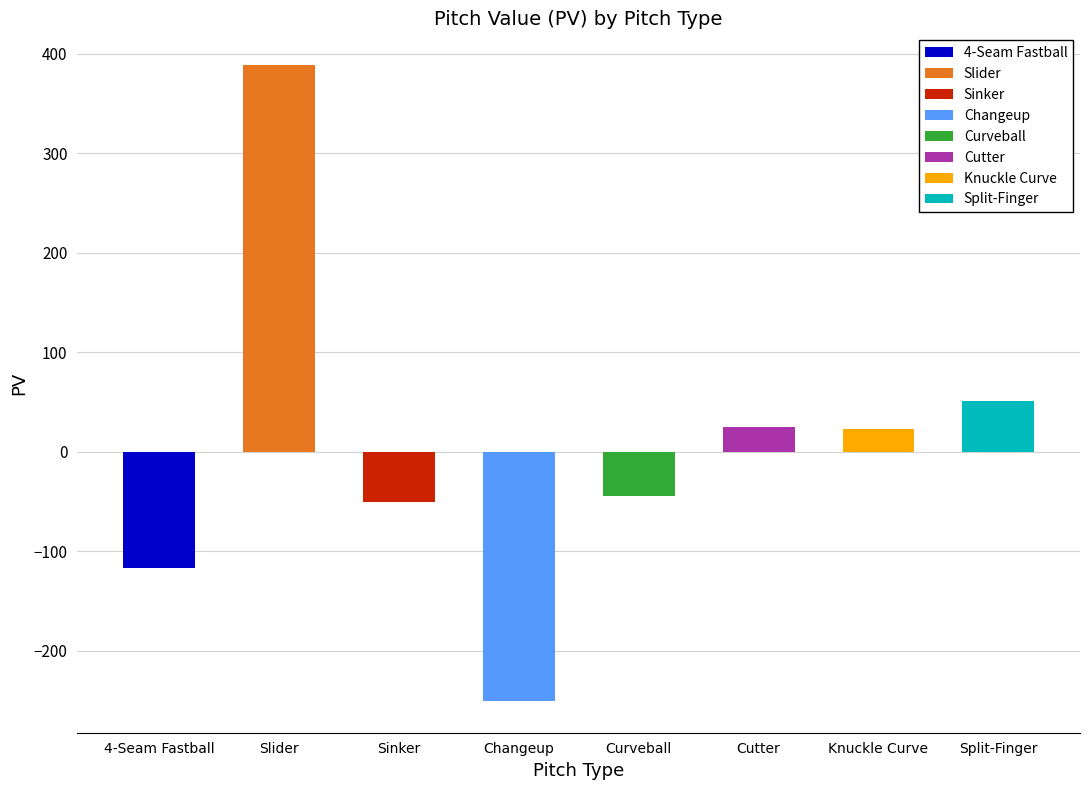

List the labels in order of value, largest first.

Slider, Split-Finger, Cutter, Knuckle Curve, Curveball, Sinker, 4-Seam Fastball, Changeup